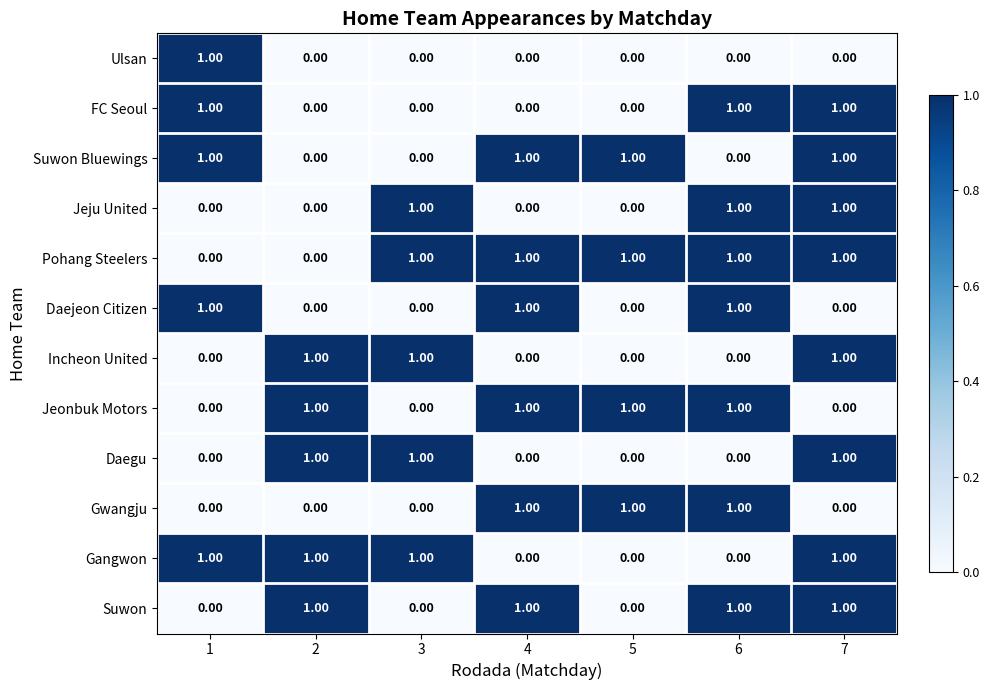

At how many categories does at least one series exceed 0?

7